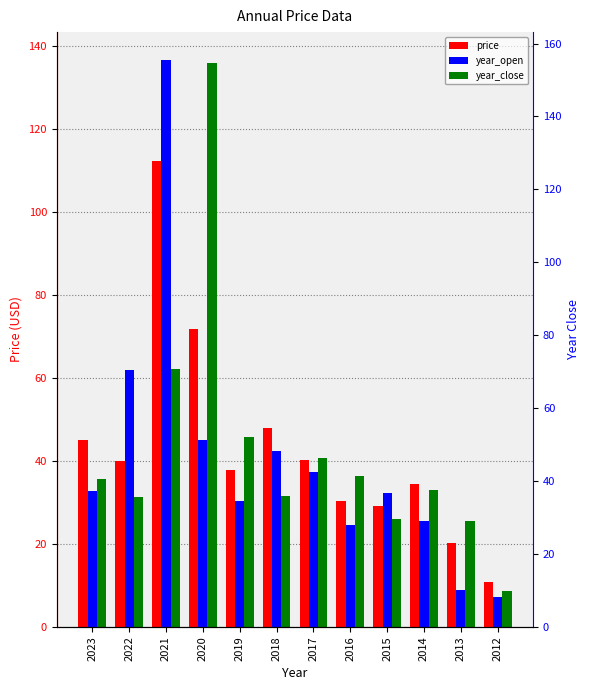

What is the spread (max minus min) of values at 2018?

16.4